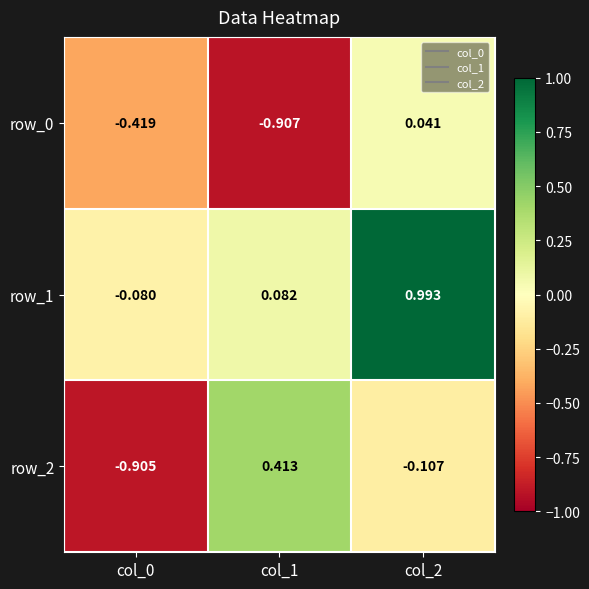

Is the value of row_0 at col_0 greater than the value of row_1 at col_0?

No